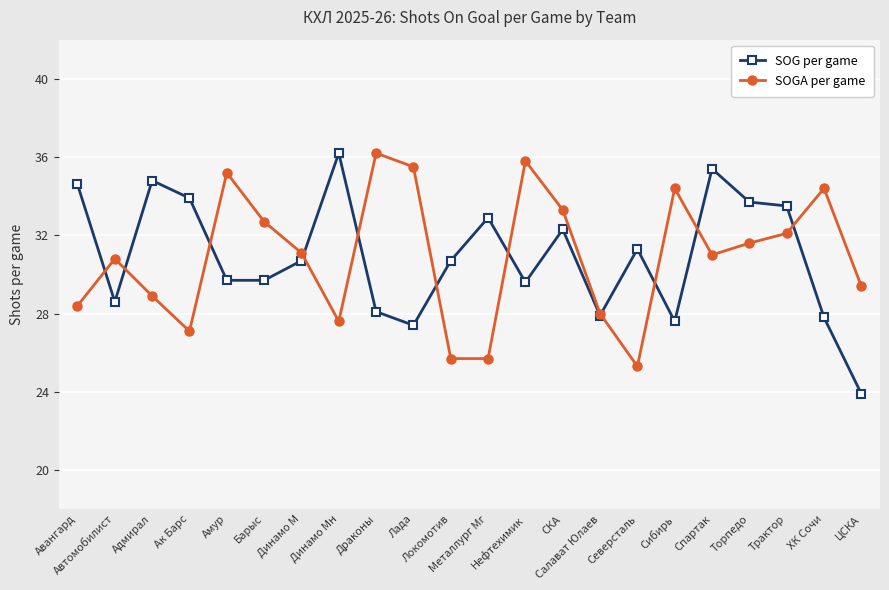

What is the label of the 18th point from the left?

Спартак